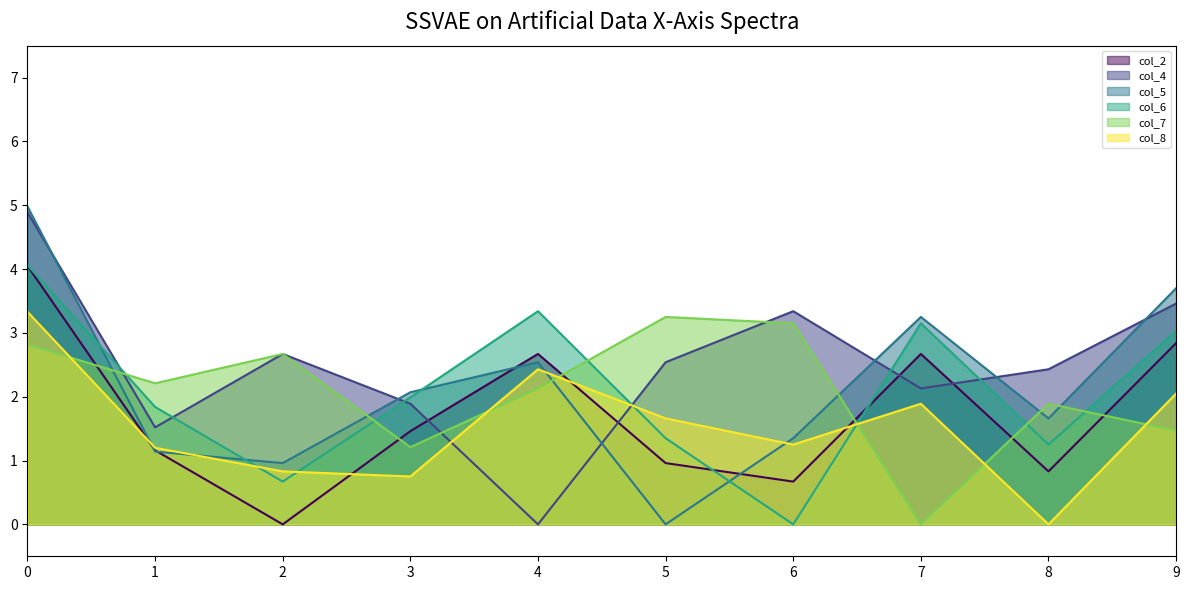

How many distinct data groups are displayed?

6